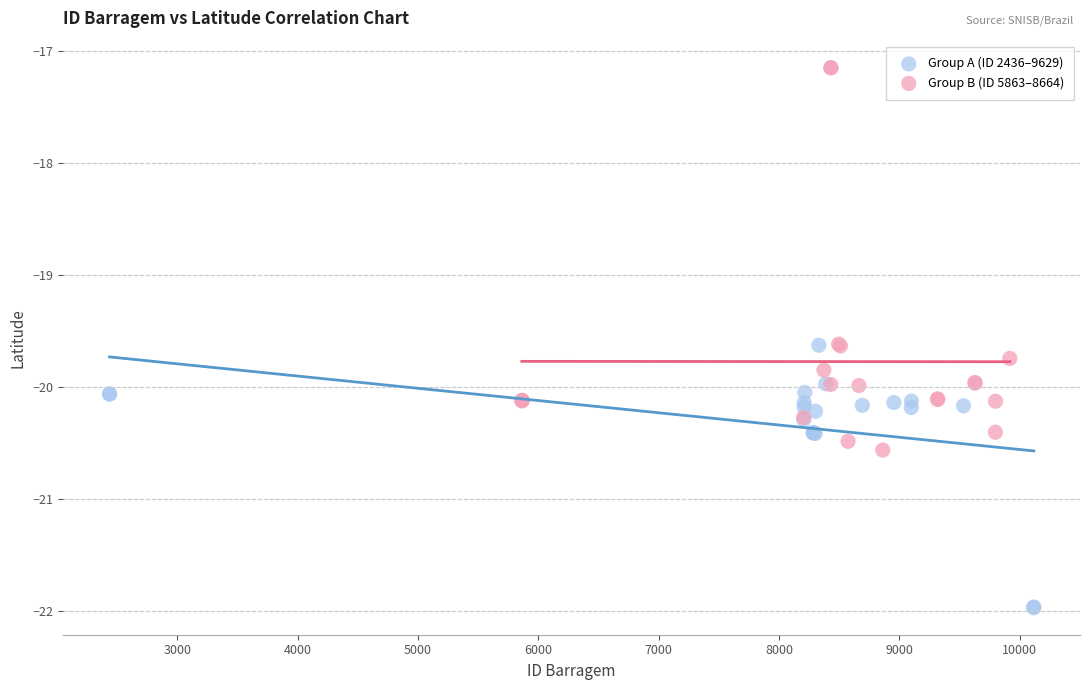

Which series reaches the maximum Y coordinate?

Group B (ID 5863–8664)